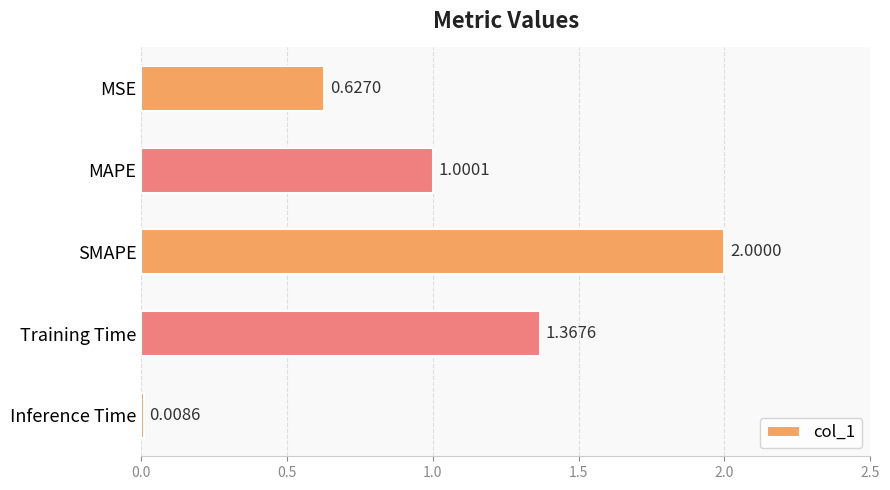

What is the difference between the maximum and minimum values?

2.0